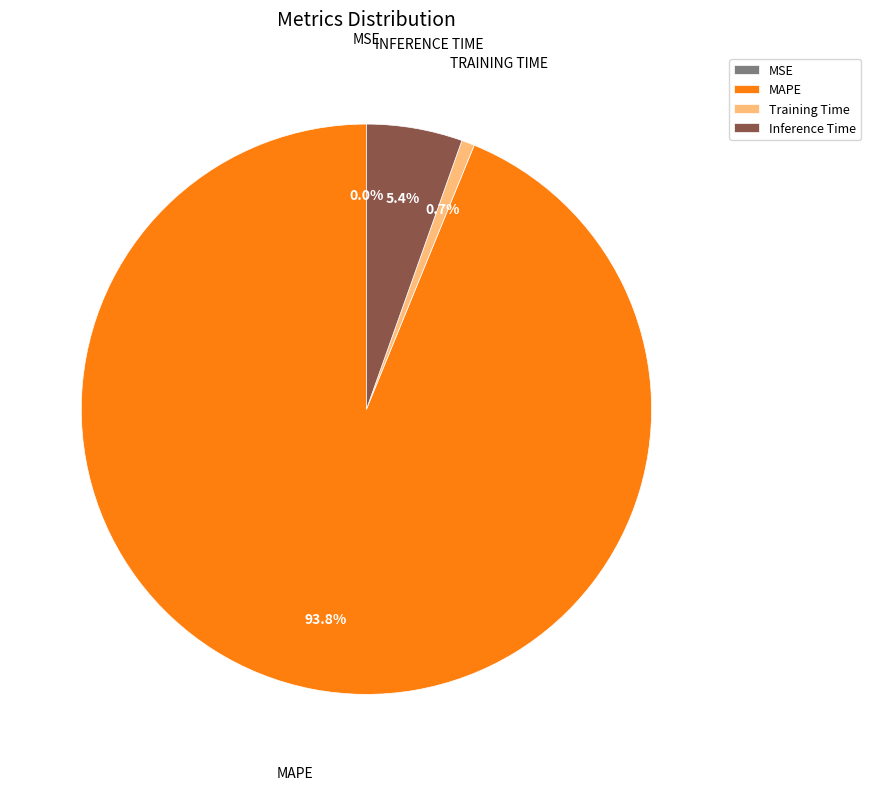

Which slice is the largest?

MAPE